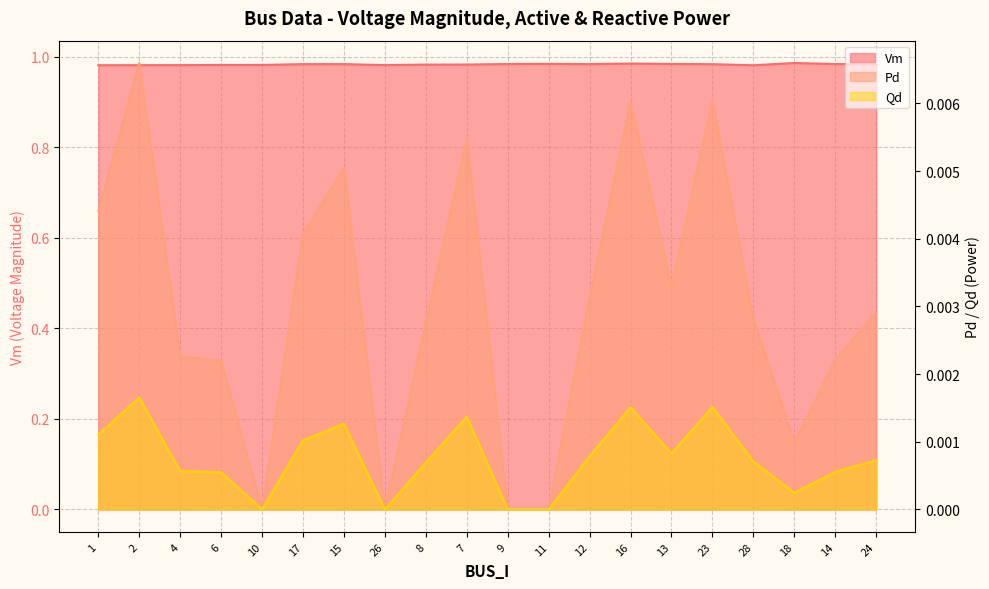

In Qd, how many points are lower than both neighbors (excluding endpoints)?

4